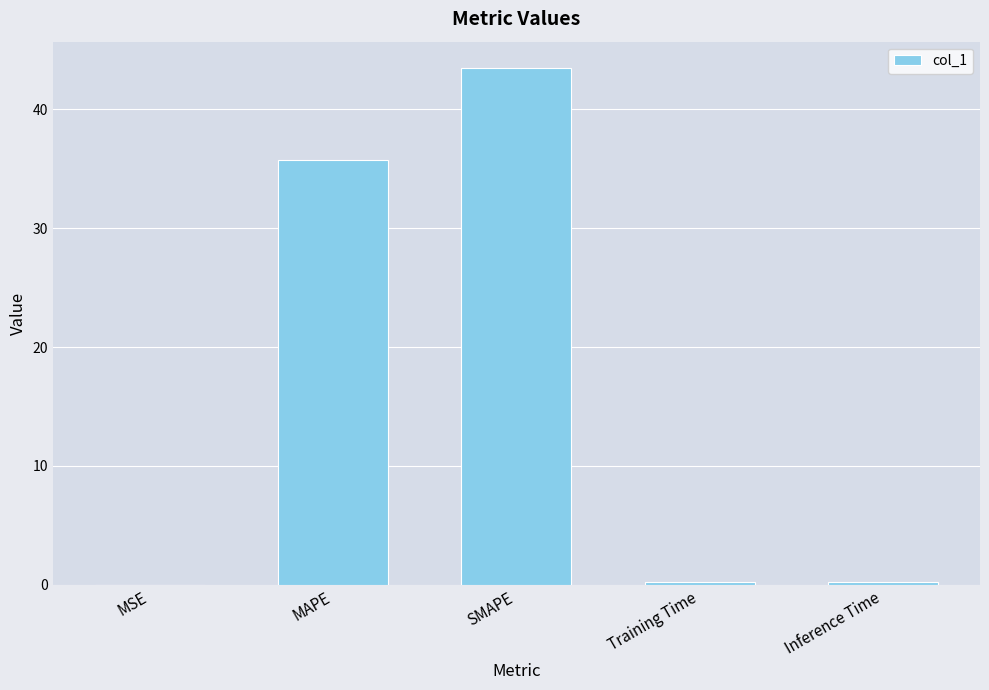

Are the bars horizontal?

No